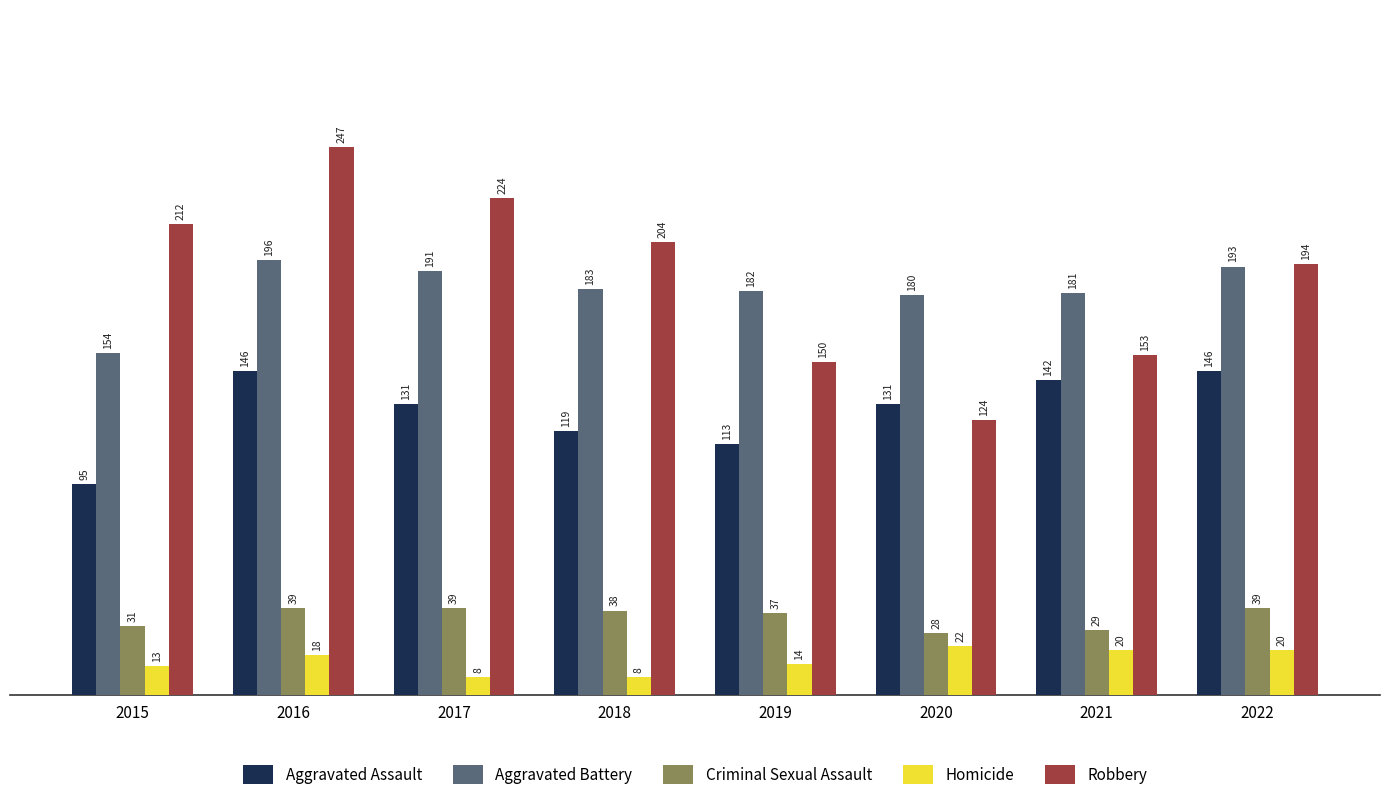

Where is Criminal Sexual Assault nearest to the value 33?

2015